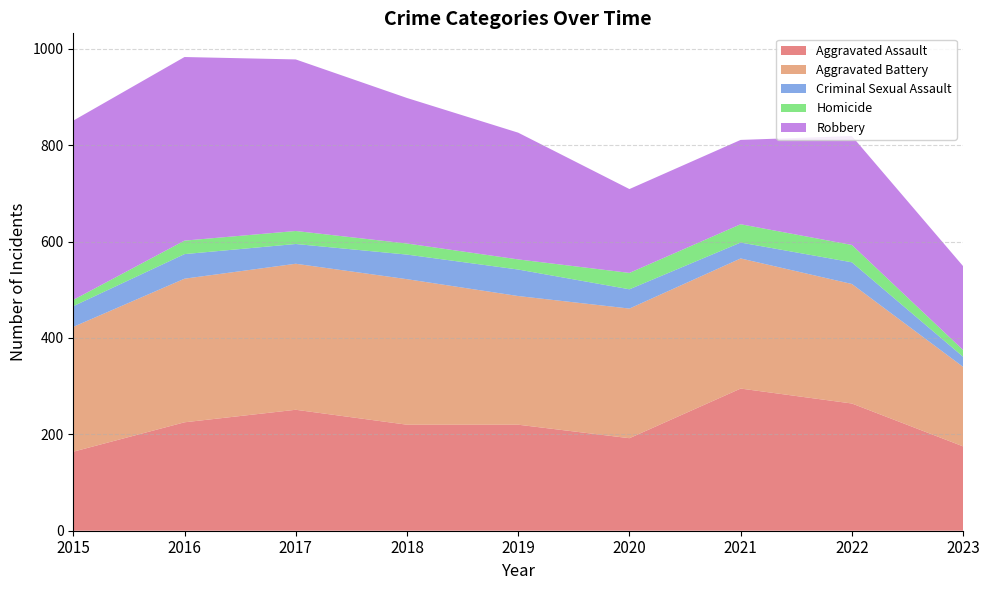

Reading left to right, transcribe all the data shown in this chart.

Aggravated Assault: 2015=164	2016=225	2017=251	2018=220	2019=220	2020=192	2021=295	2022=264	2023=175
Aggravated Battery: 2015=259	2016=298	2017=303	2018=302	2019=267	2020=269	2021=270	2022=248	2023=165
Criminal Sexual Assault: 2015=43	2016=51	2017=41	2018=51	2019=55	2020=40	2021=33	2022=45	2023=21
Homicide: 2015=13	2016=28	2017=27	2018=23	2019=21	2020=34	2021=38	2022=36	2023=14
Robbery: 2015=372	2016=381	2017=356	2018=302	2019=263	2020=174	2021=175	2022=226	2023=174